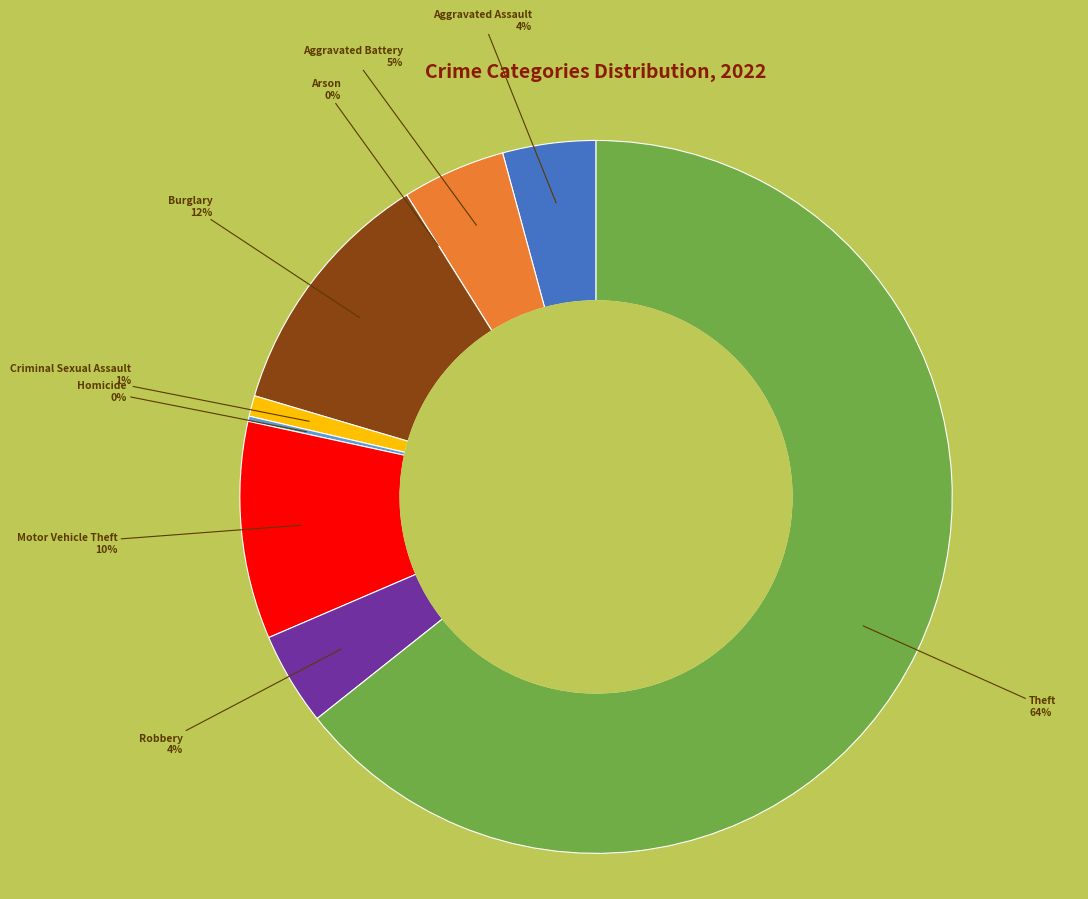

Which has a higher value, Homicide or Aggravated Assault?

Aggravated Assault